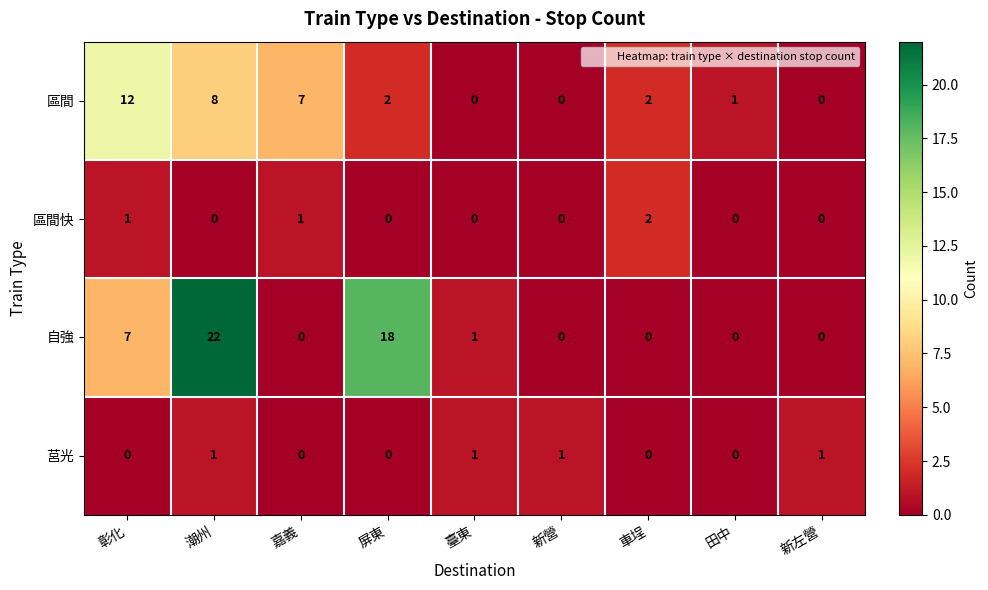

At how many categories does at least one series exceed 5?

4